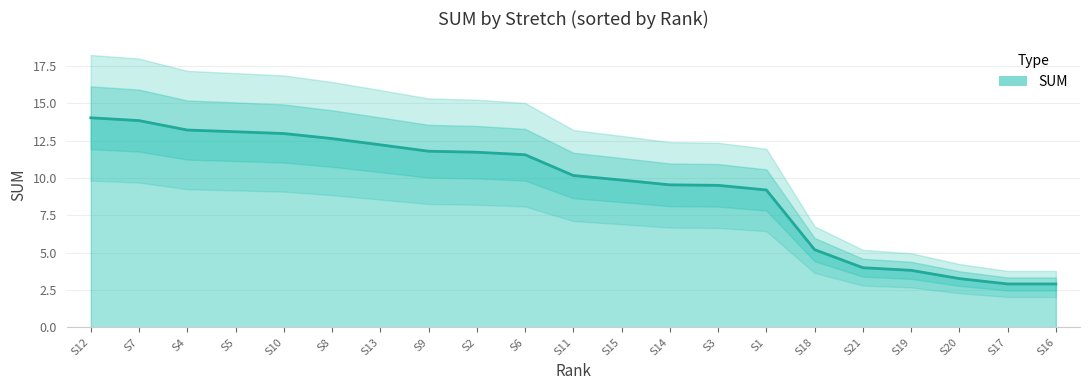

What is the smallest value displayed?

2.9